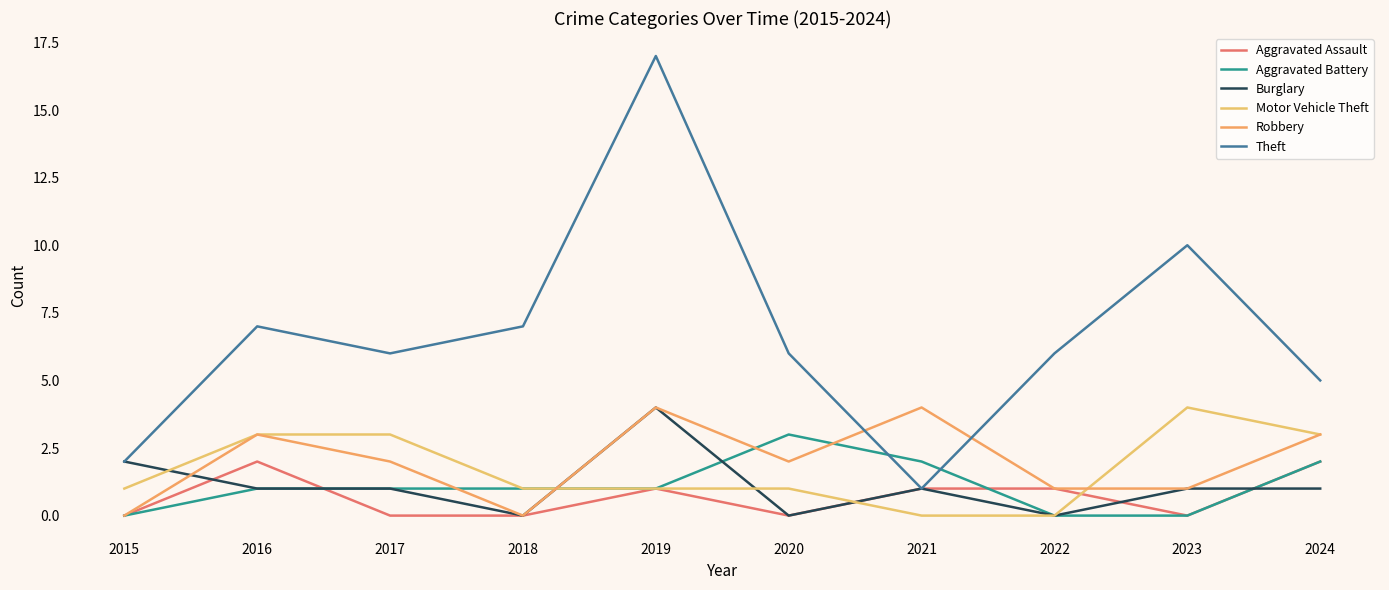

True or false: Aggravated Assault and Robbery intersect in this chart.

False